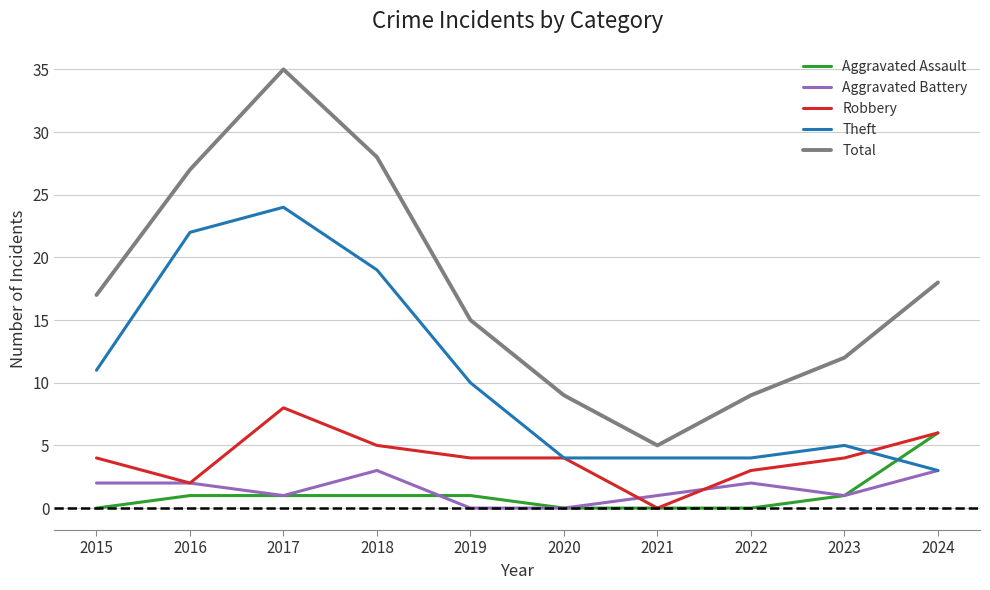

What is the total value across all series at 2018?

56